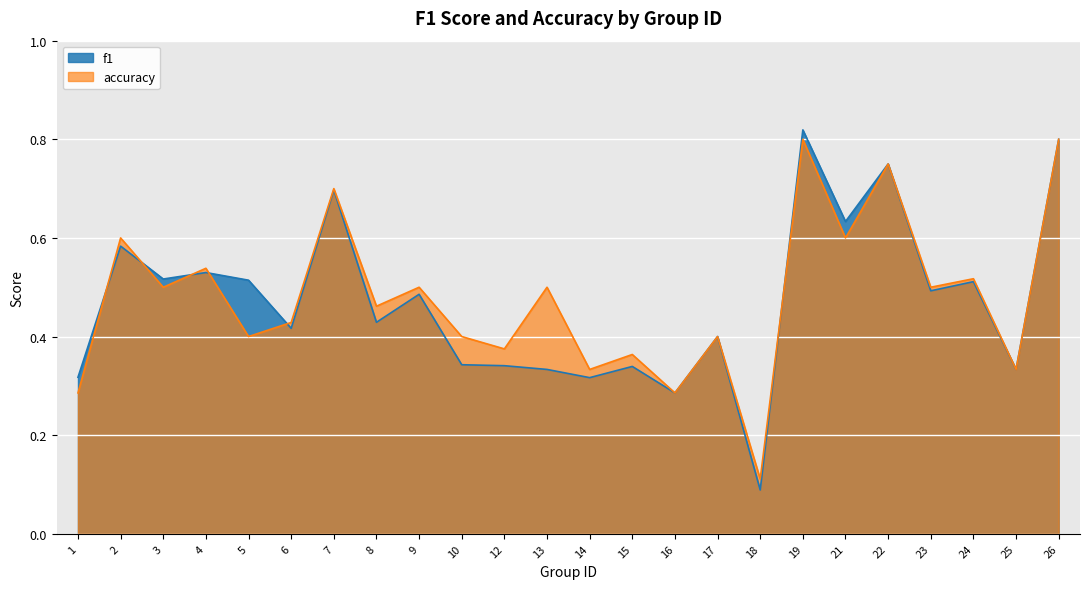

Rank the series by their average value, from lowest to highest.

f1, accuracy